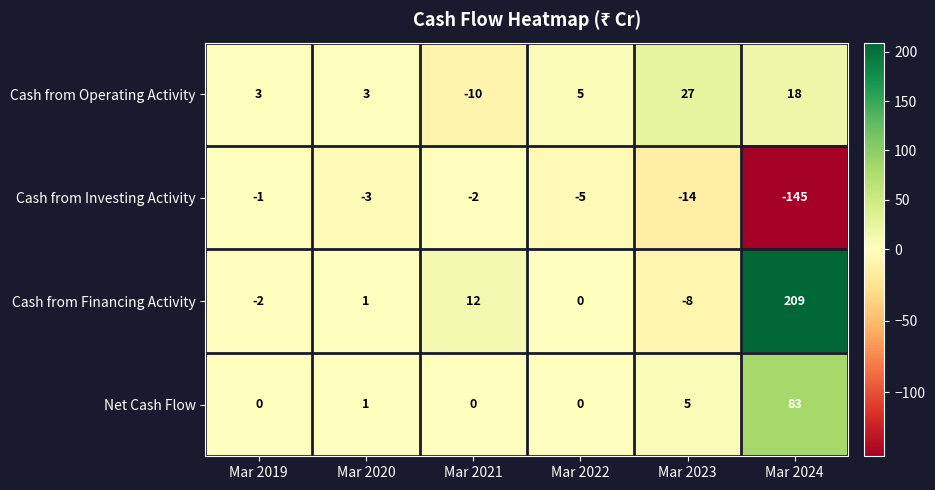

The Cash from Operating Activity series shows 27 at Mar 2023. True or false?

True